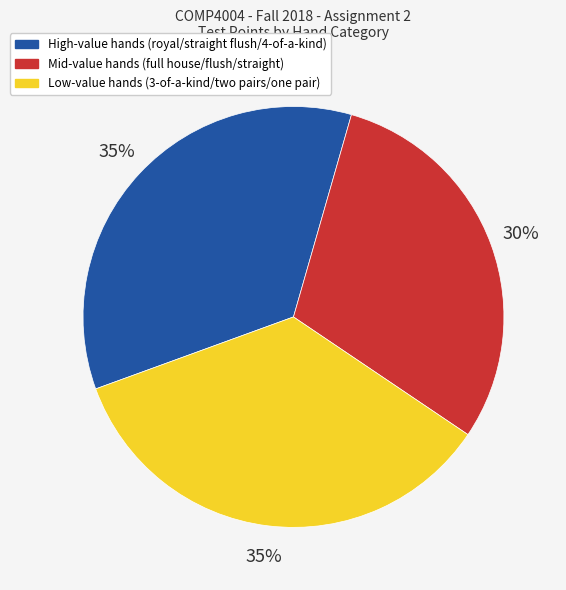

To the nearest percent, what portion does Low-value hands (3-of-a-kind/two pairs/one pair) represent?

35%